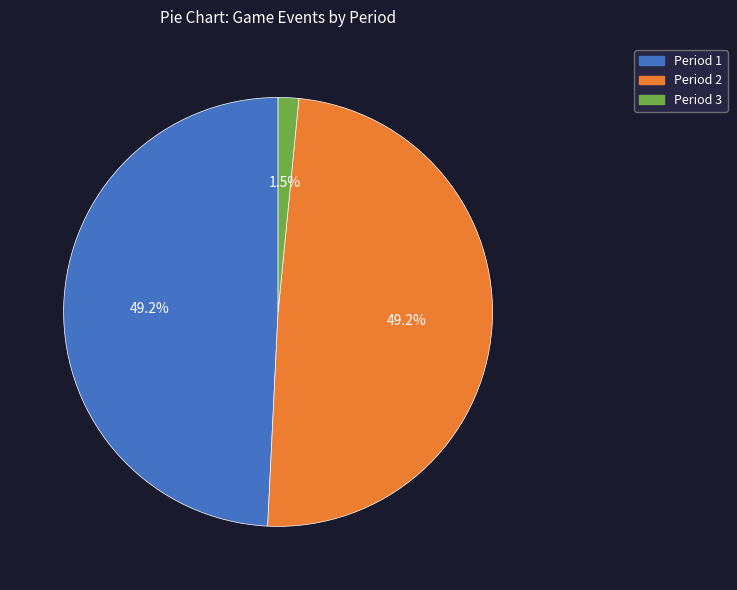

Which category has the smallest portion of the pie?

Period 3